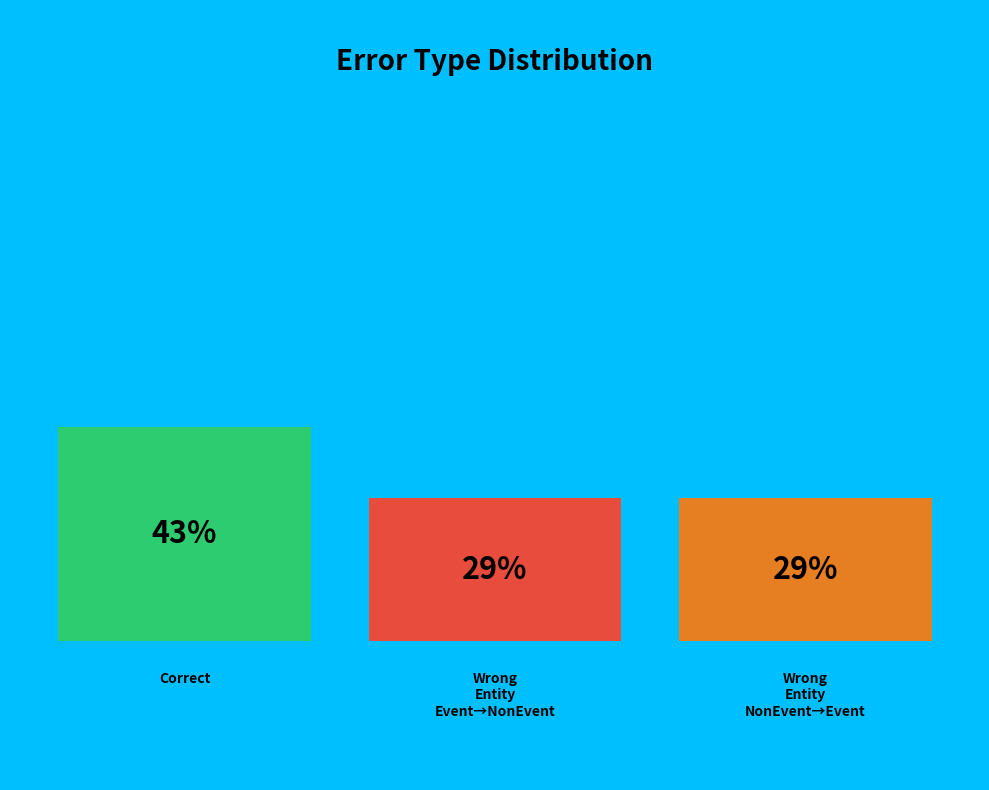

Does Wrong_Entity_Event_as_NonEvent represent more than half of the total?

No